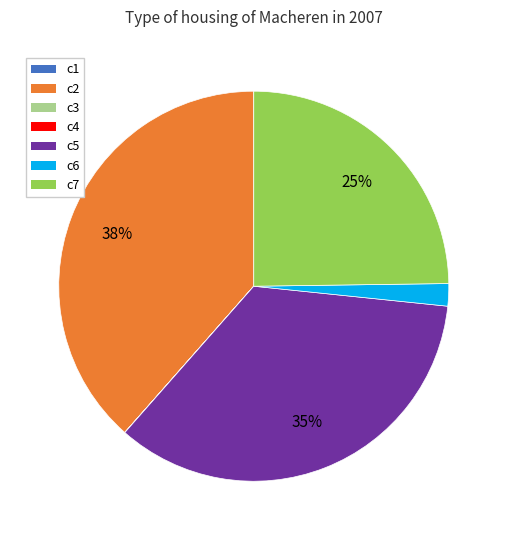

Which slice is the largest?

c2